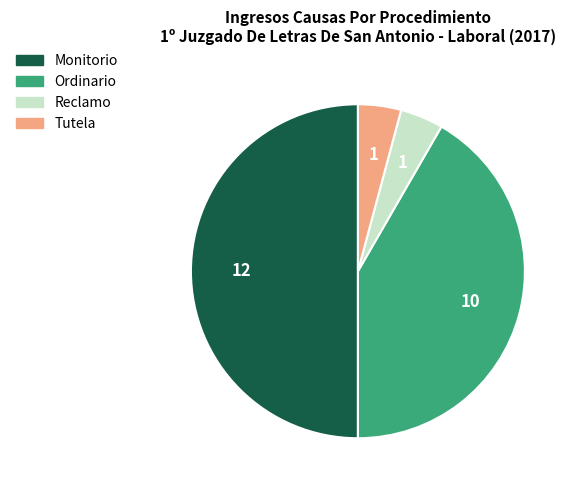

Which has a higher value, Monitorio or Ordinario?

Monitorio